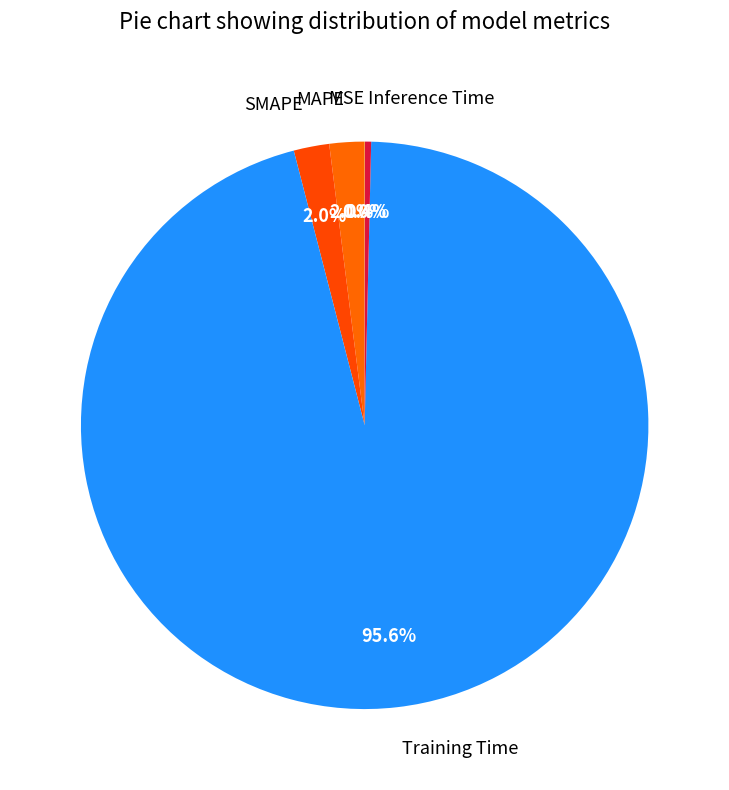

To the nearest percent, what portion does SMAPE represent?

2%